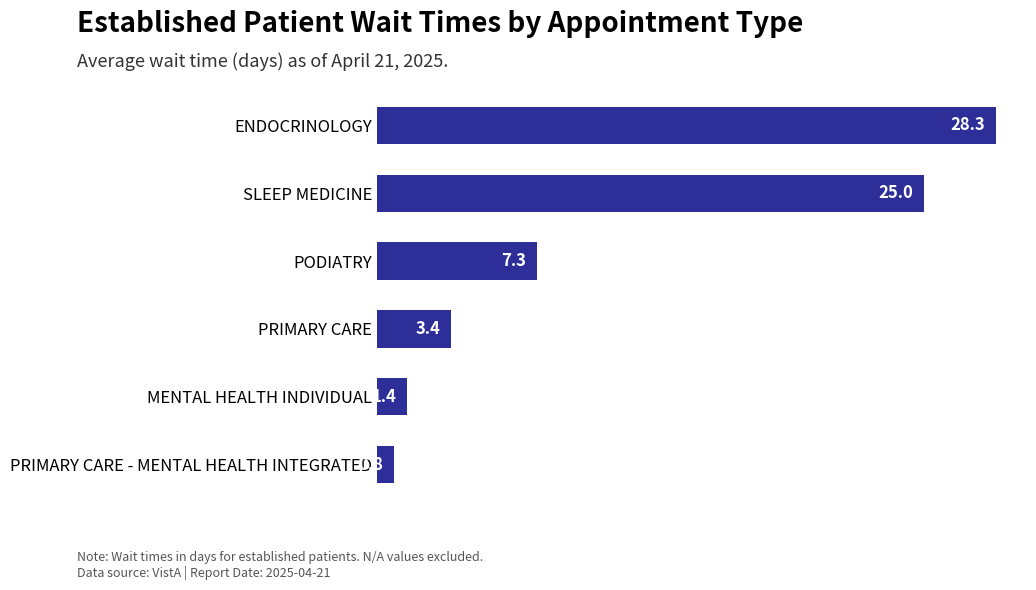

Does the chart contain any negative values?

No